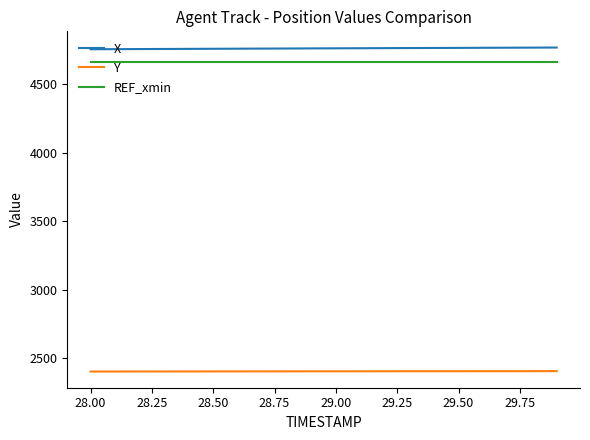

List the series in order of their peak value, highest first.

X, REF_xmin, Y